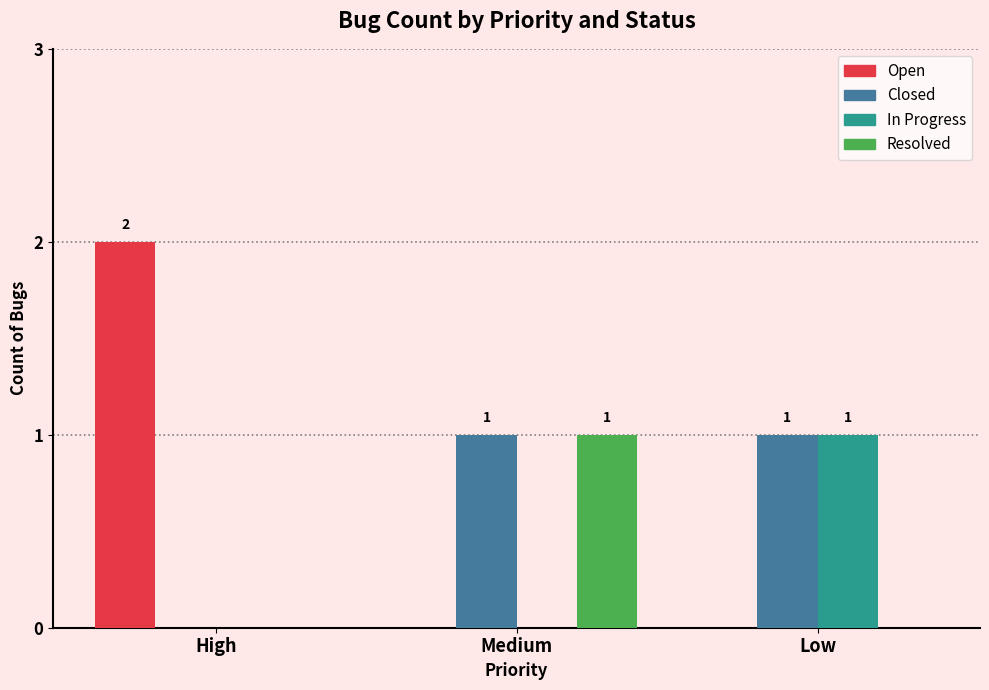

What are all the series names shown in the legend?

Open, Closed, In Progress, Resolved